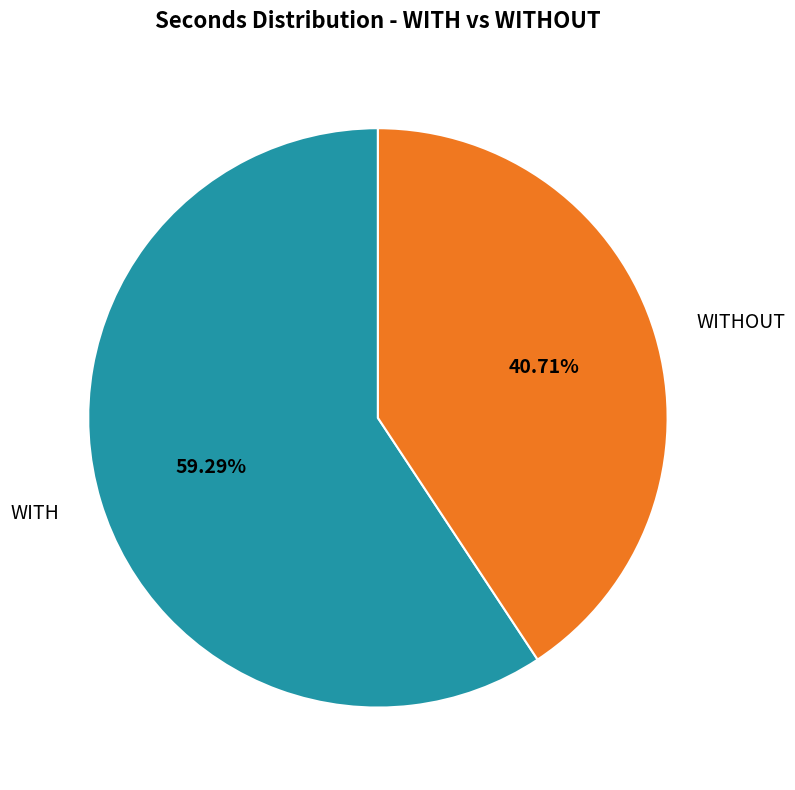

Is there any slice that represents more than half of the pie?

Yes